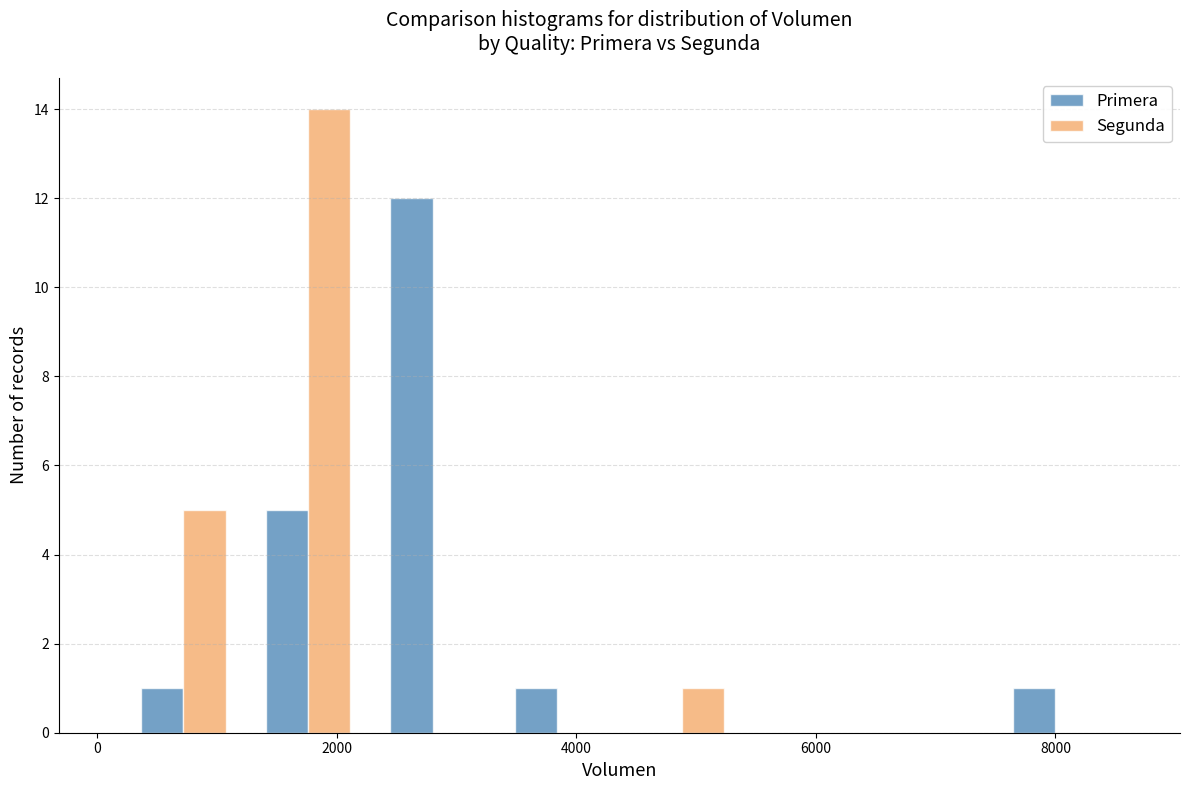

Reading left to right, transcribe this chart: for each range on the x-axis, give the height of each series' bar. Neither the bar edges nor the heights are printed on the chart, so give them approximately, as read against the axes.

200 to 1240: Primera=1	Segunda=5
1240 to 2280: Primera=5	Segunda=14
2280 to 3320: Primera=12	Segunda=0
3320 to 4360: Primera=1	Segunda=0
4360 to 5400: Primera=0	Segunda=1
5400 to 6440: Primera=0	Segunda=0
6440 to 7480: Primera=0	Segunda=0
7480 to 8520: Primera=1	Segunda=0